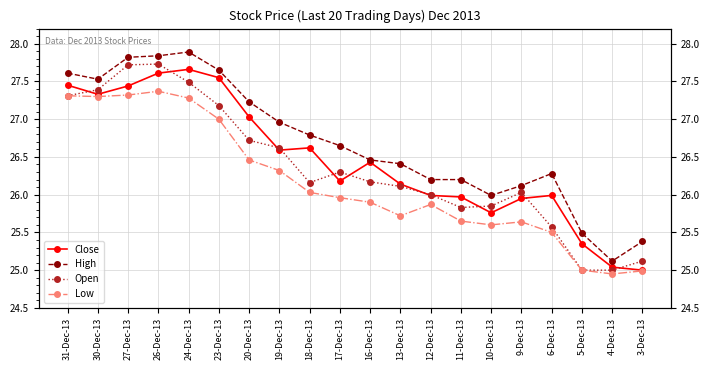

Is the value of Open at 4-Dec-13 greater than the value of Close at 11-Dec-13?

No